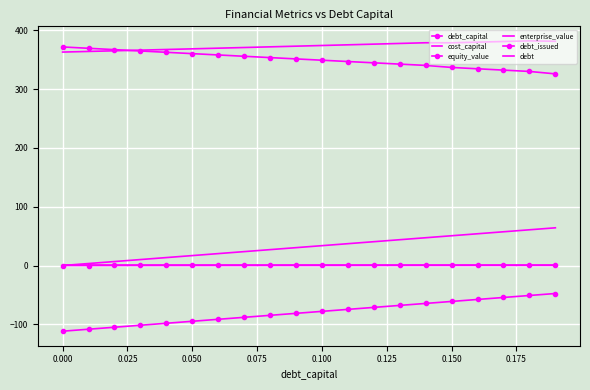

How many lines are shown in the chart?

6